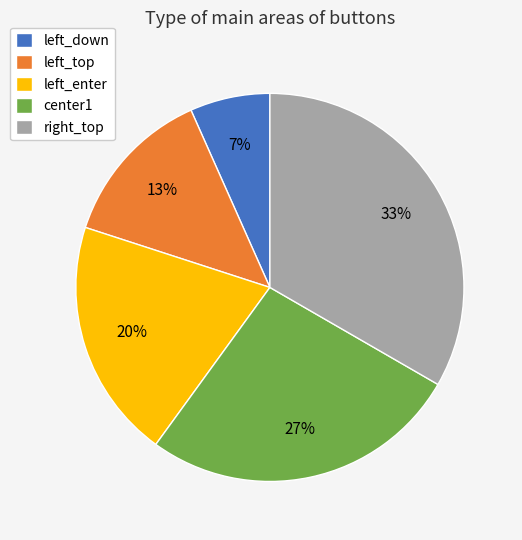

To the nearest percent, what is the average slice percentage?

20%